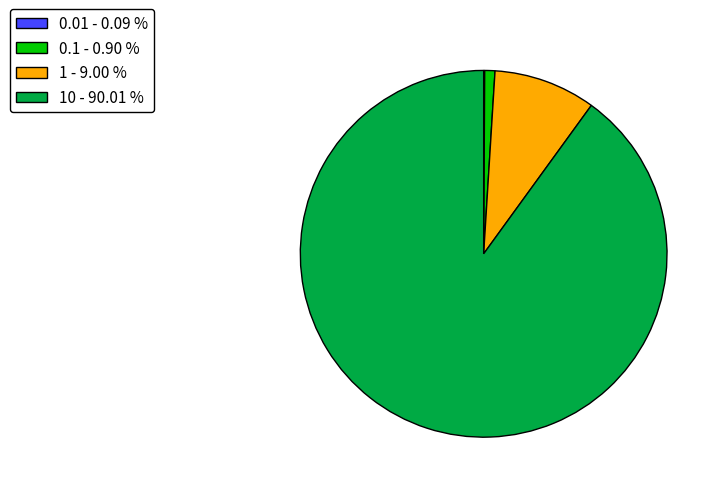

Which category has the biggest portion of the pie?

10 - 90.01 %